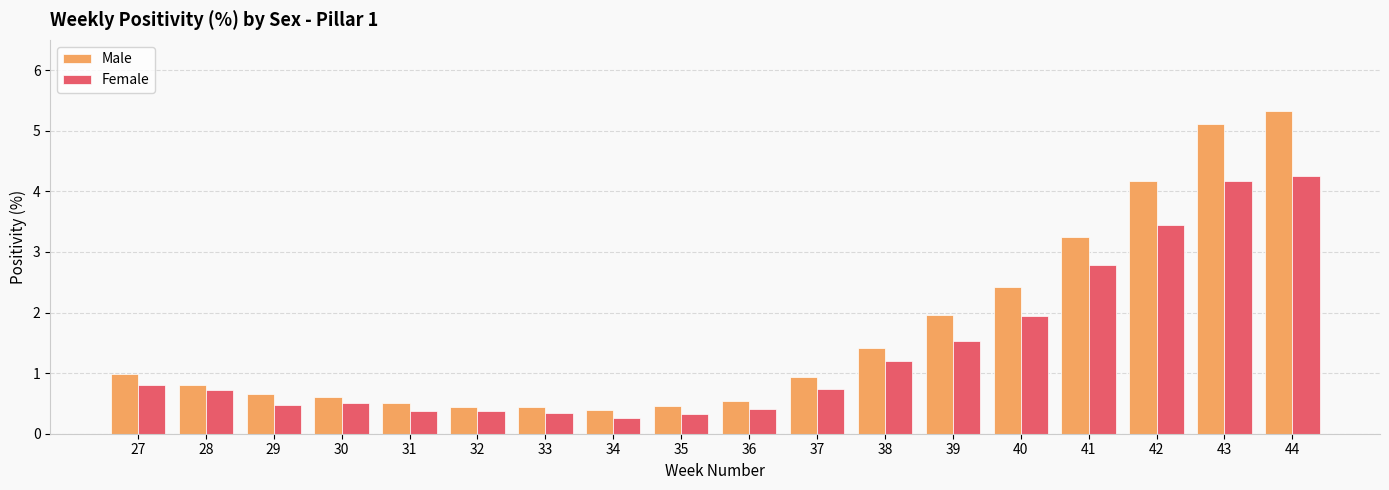

Where is Male nearest to the value 2?

39